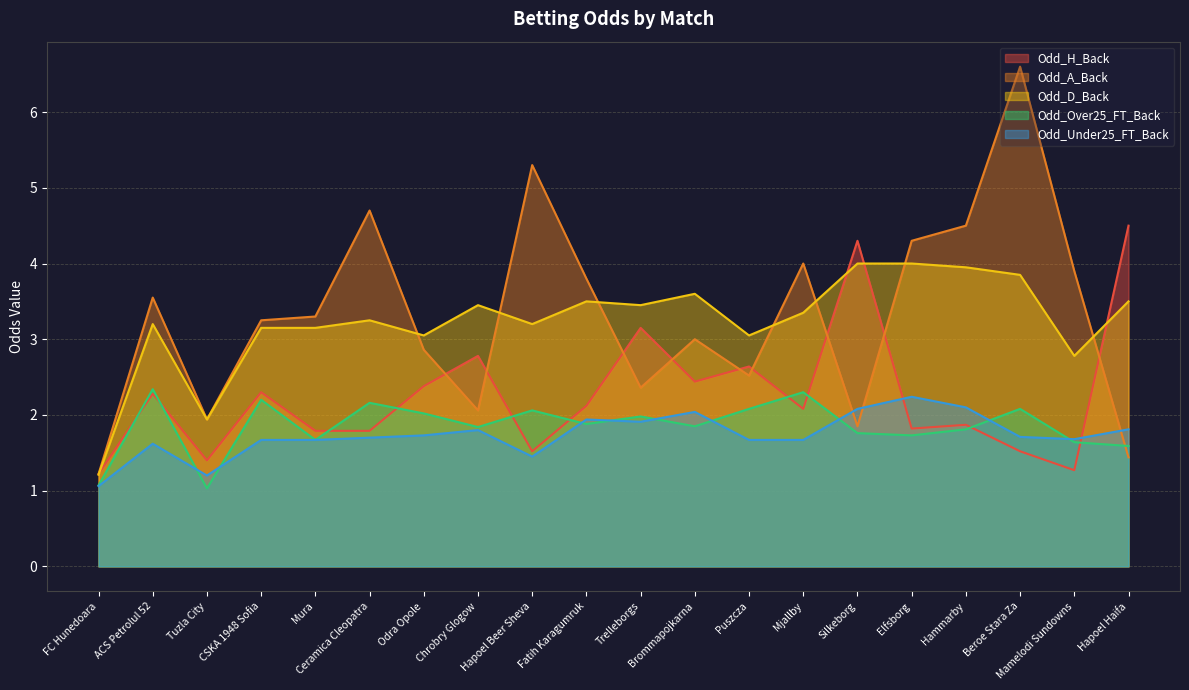

Reading left to right, list all the values displayed in this chart.

Odd_H_Back: 1.2	2.3	1.4	2.3	1.8	1.8	2.4	2.8	1.5	2.1	3.1	2.4	2.6	2.1	4.3	1.8	1.9	1.5	1.3	4.5
Odd_A_Back: 1.2	3.5	1.9	3.2	3.3	4.7	2.9	2.1	5.3	3.8	2.4	3.0	2.5	4.0	1.9	4.3	4.5	6.6	3.9	1.4
Odd_D_Back: 1.2	3.2	1.9	3.1	3.1	3.2	3.0	3.5	3.2	3.5	3.5	3.6	3.0	3.4	4.0	4.0	4.0	3.9	2.8	3.5
Odd_Over25_FT_Back: 1.1	2.3	1.0	2.2	1.7	2.2	2.0	1.8	2.1	1.9	2.0	1.9	2.1	2.3	1.8	1.7	1.8	2.1	1.6	1.6
Odd_Under25_FT_Back: 1.1	1.6	1.2	1.7	1.7	1.7	1.7	1.8	1.4	1.9	1.9	2.0	1.7	1.7	2.1	2.2	2.1	1.7	1.7	1.8